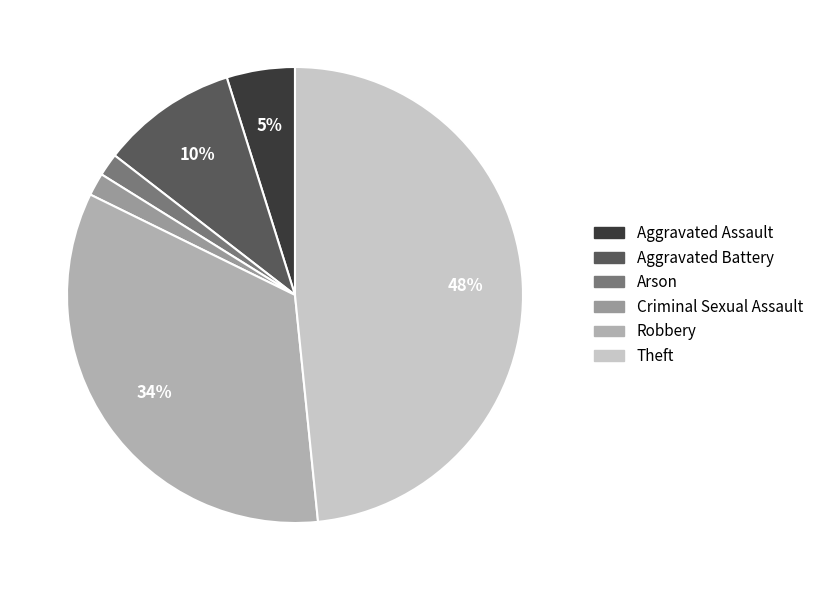

Between Robbery and Criminal Sexual Assault, which is larger?

Robbery